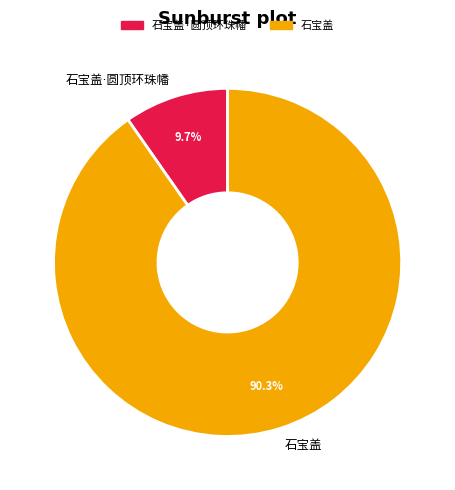

Is there a majority slice in this chart?

Yes